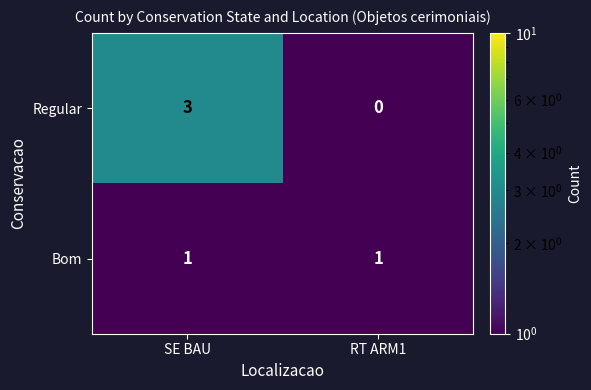

List the series in order of their overall mean, lowest first.

Bom, Regular